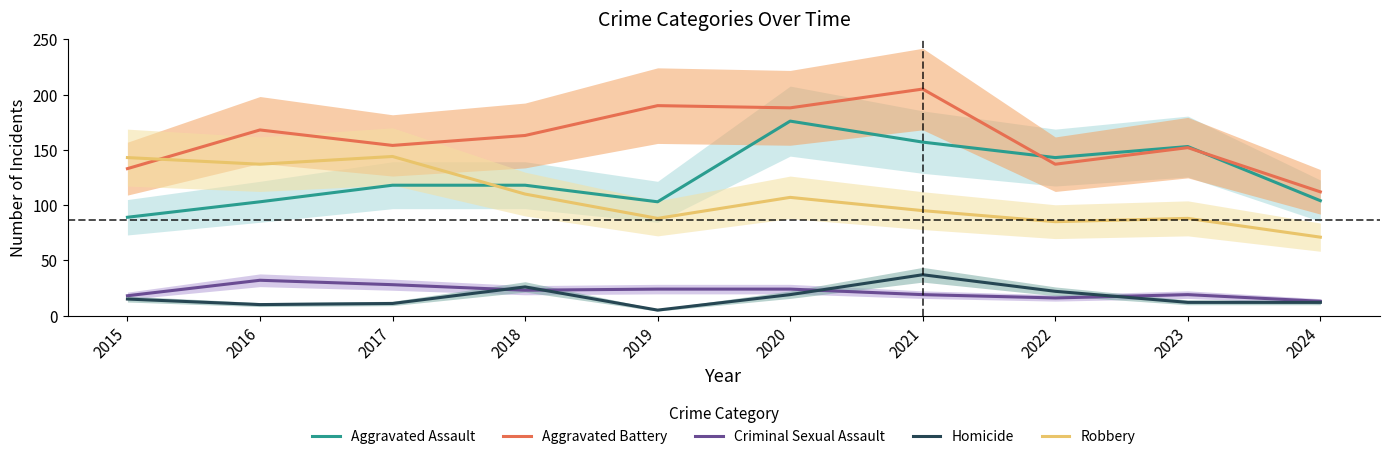

At which label does Homicide first exceed 15?

2018